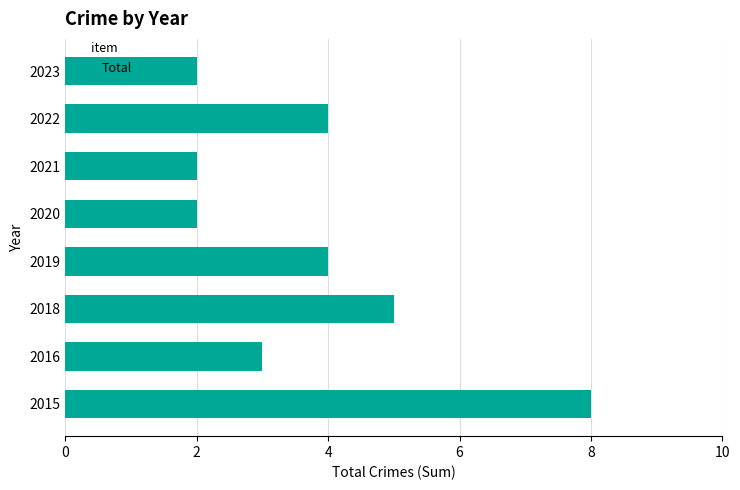

What is the greatest value displayed?

8